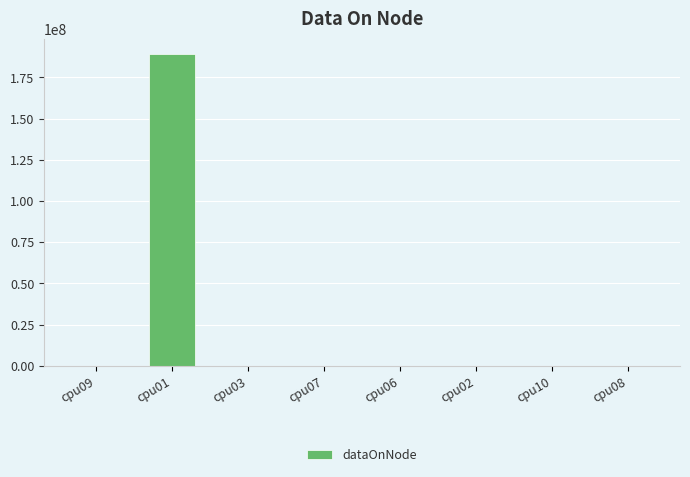

Does the chart contain stacked bars?

No